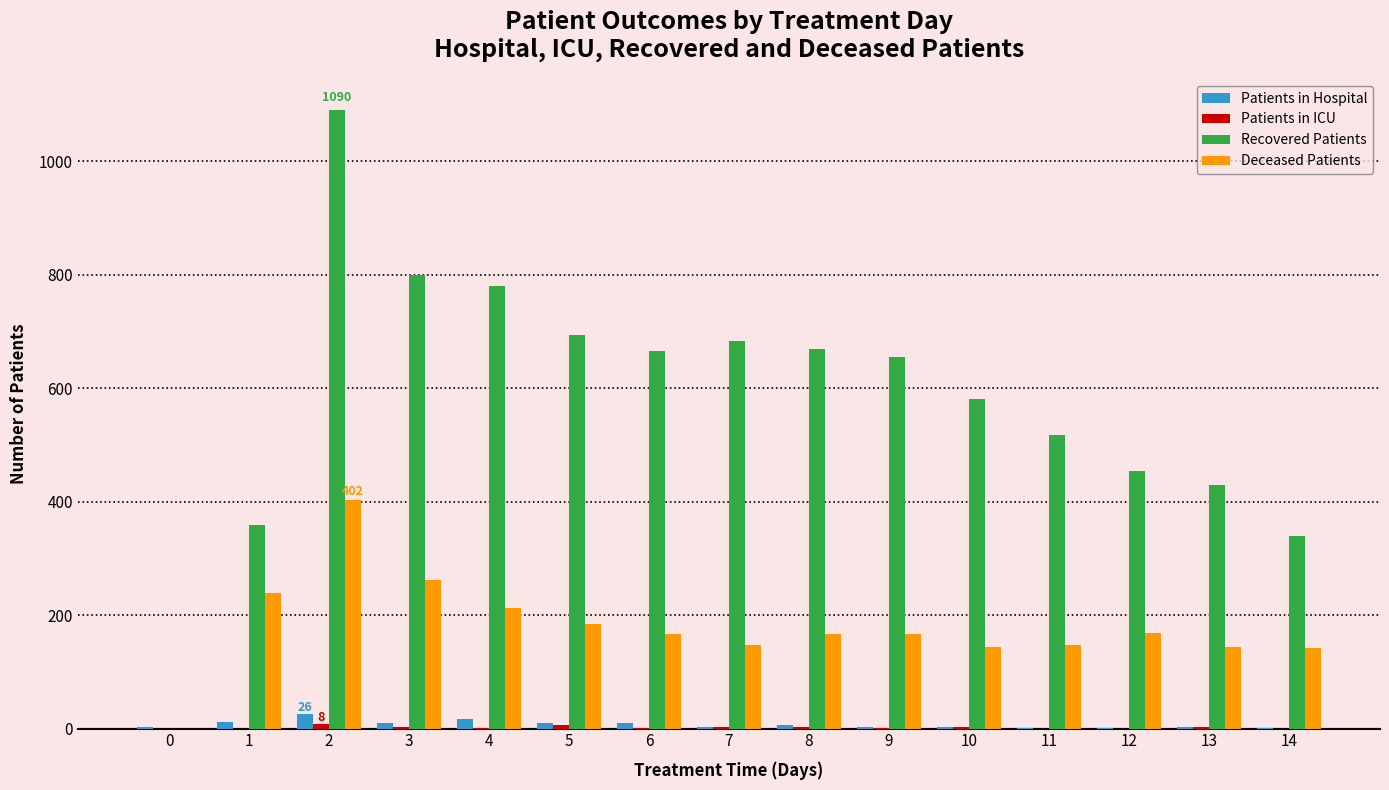

Which series has the largest total across all categories?

Recovered Patients